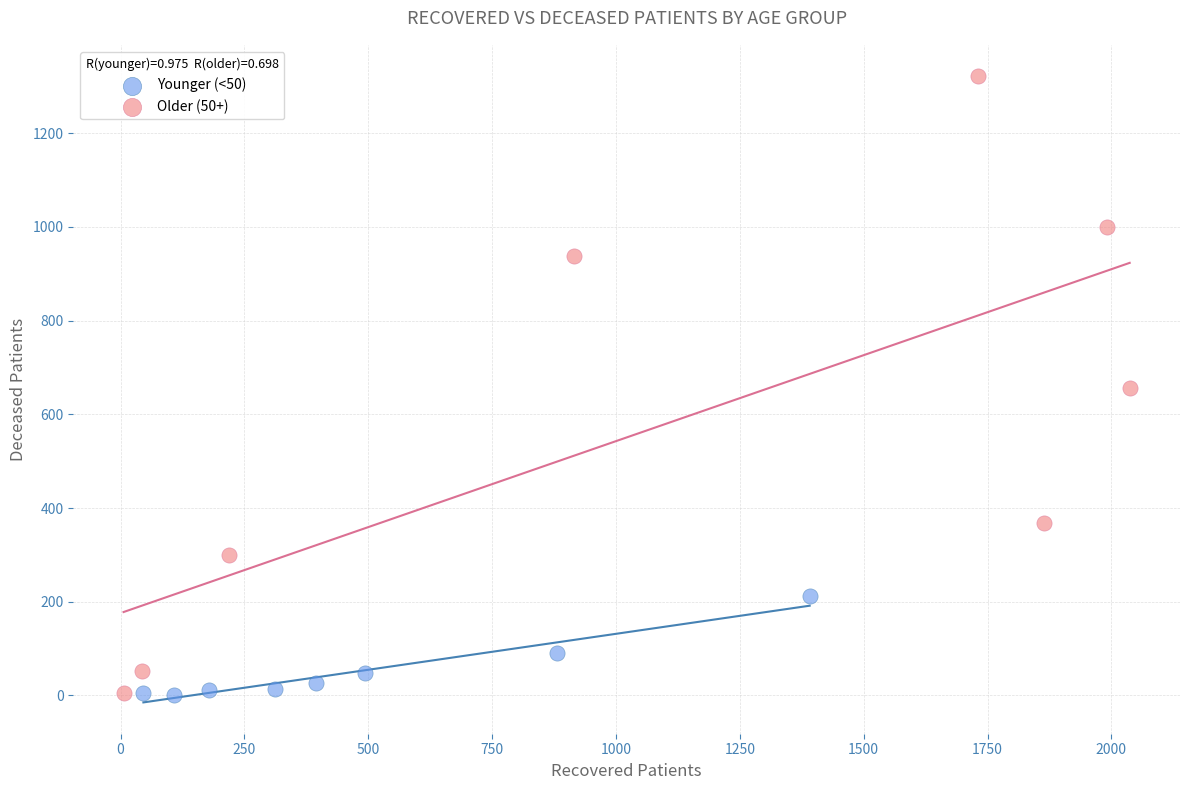

Which series contains the highest Y value?

Older (50+)